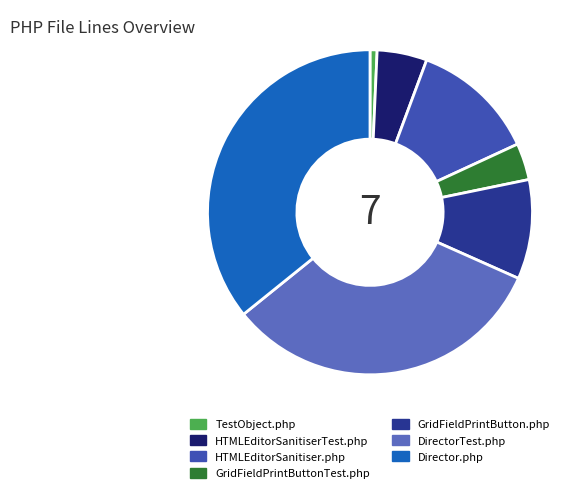

Which slice is the smallest?

TestObject.php